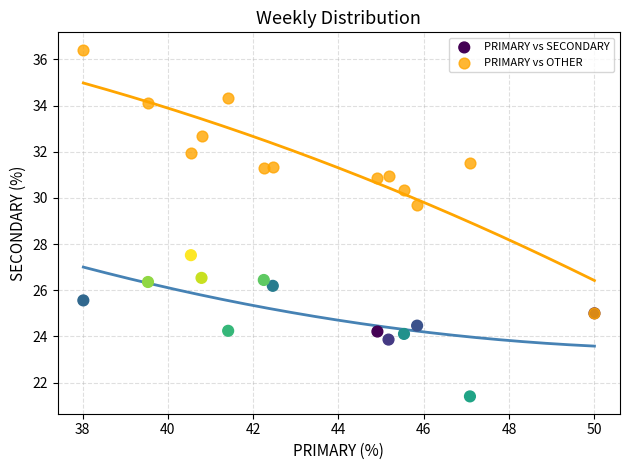

Across all series, what Y value is closest to 28?

27.5